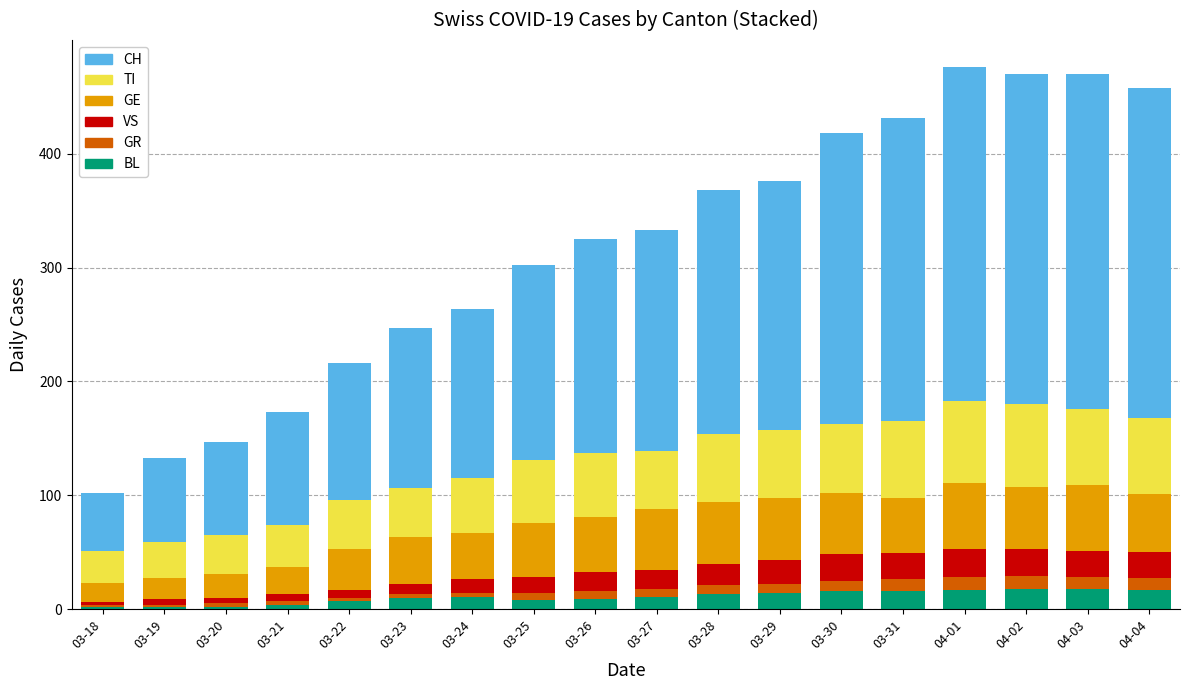

What is the sum of all BL values?

195